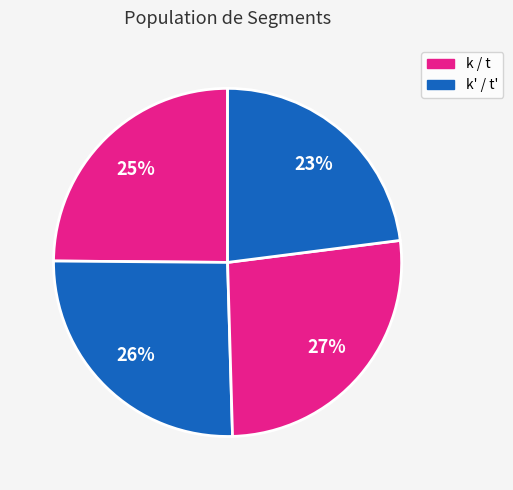

How many slices are in this pie chart?

4